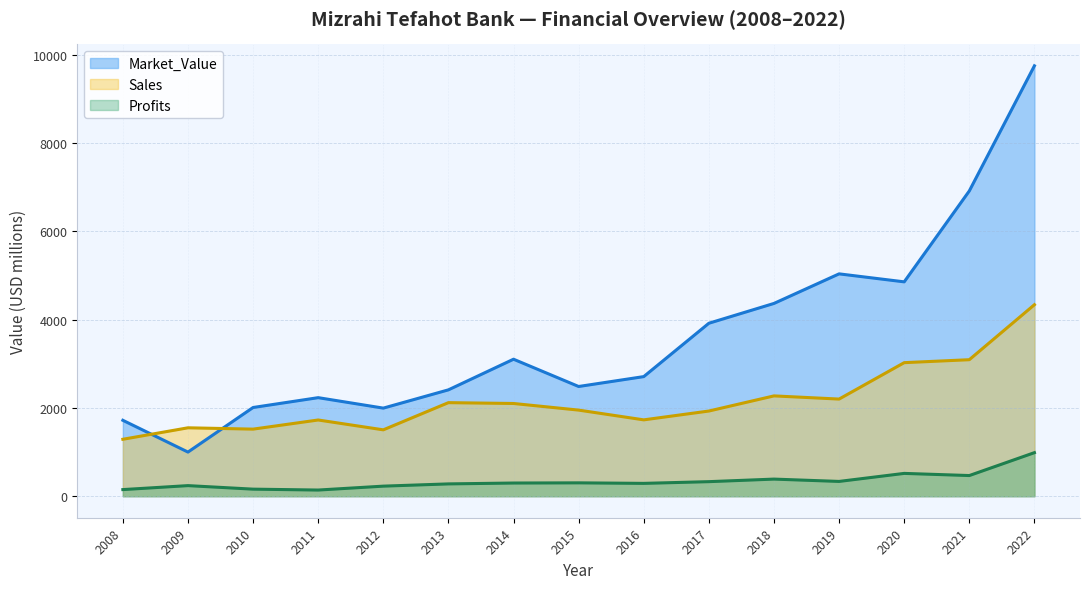

At how many categories does at least one series exceed 8852?

1